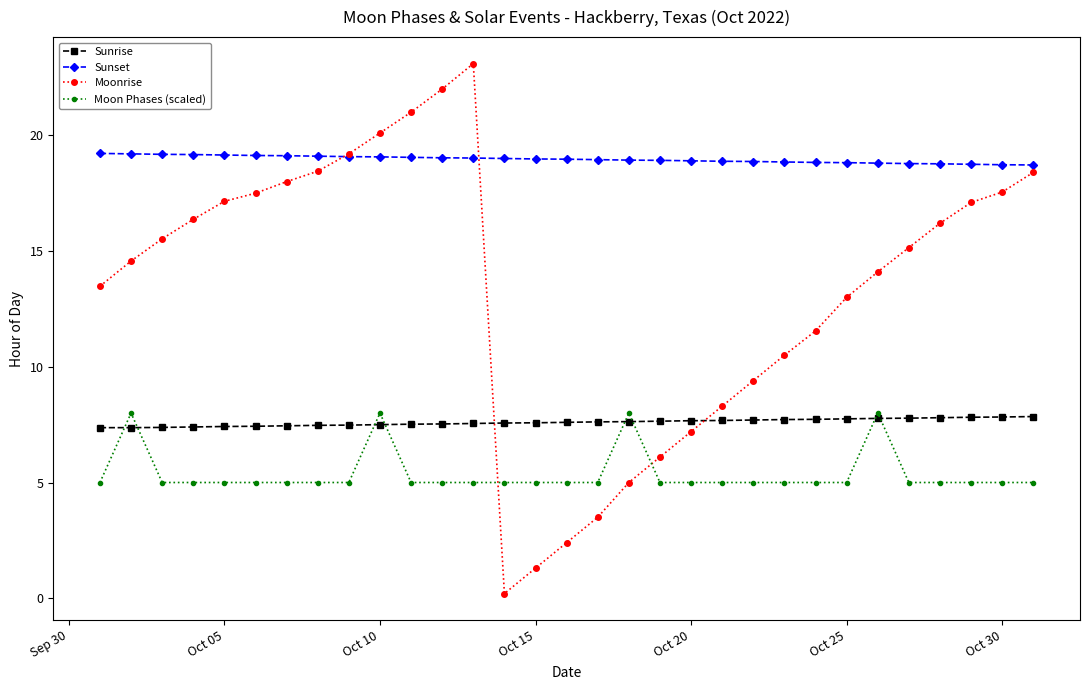

True or false: Moon Phases (scaled) has more than 0 points higher than both neighbors.

True